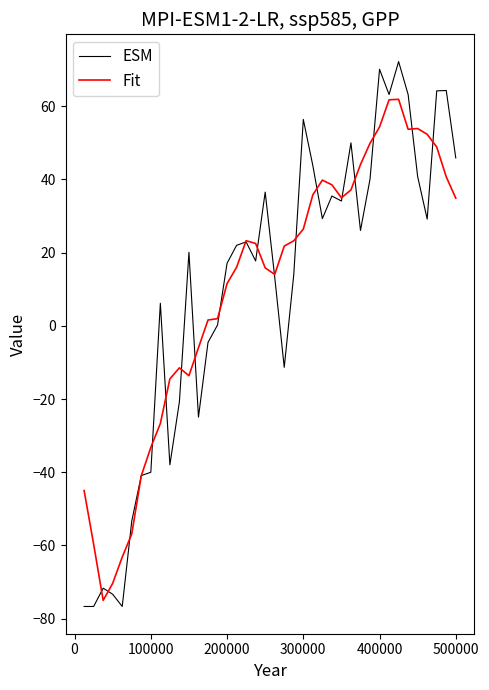

Is this an area chart (filled region under the line)?

No